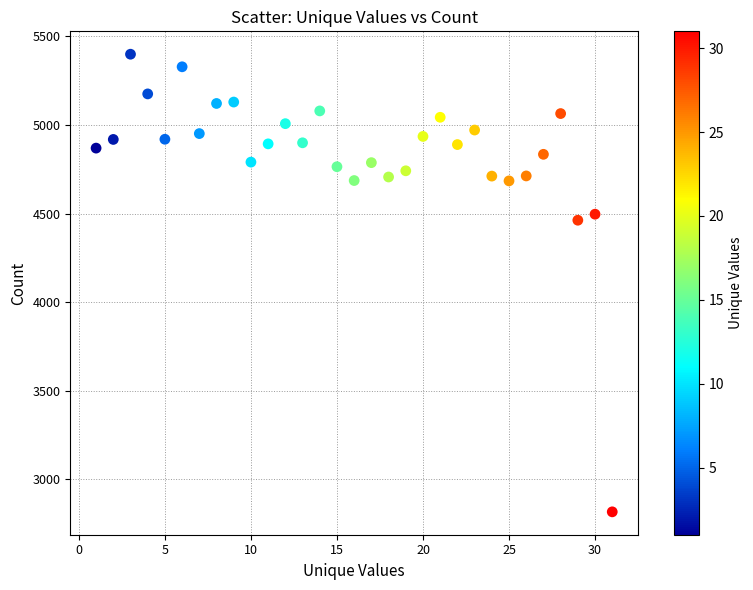

What Y value in the scatter plot is closest to 4108?

4463